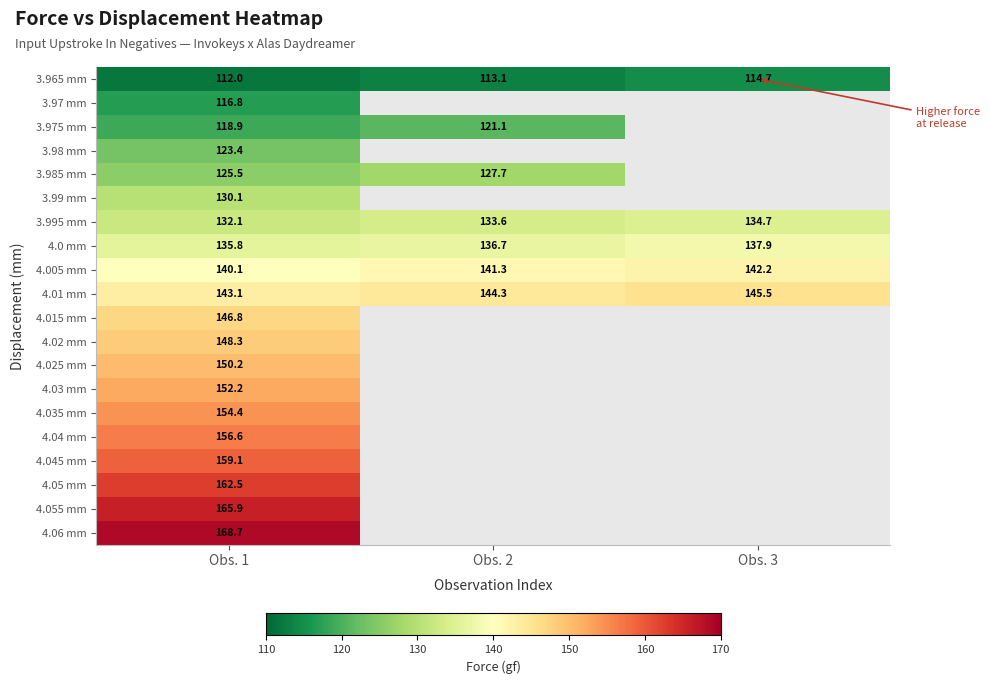

The value of 3.985 mm at Obs. 1 is 125.5. True or false?

True